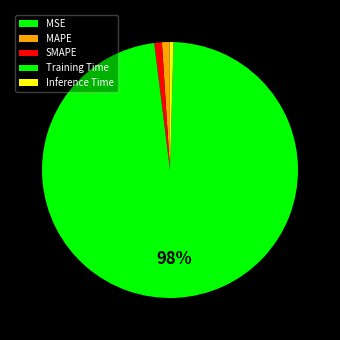

Which slice is the largest?

Training Time